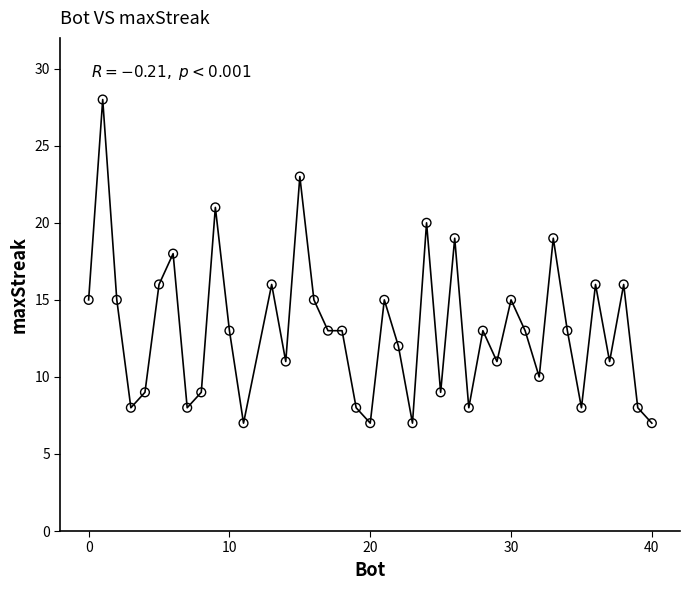

What is the range of Y values (max minus min)?

21